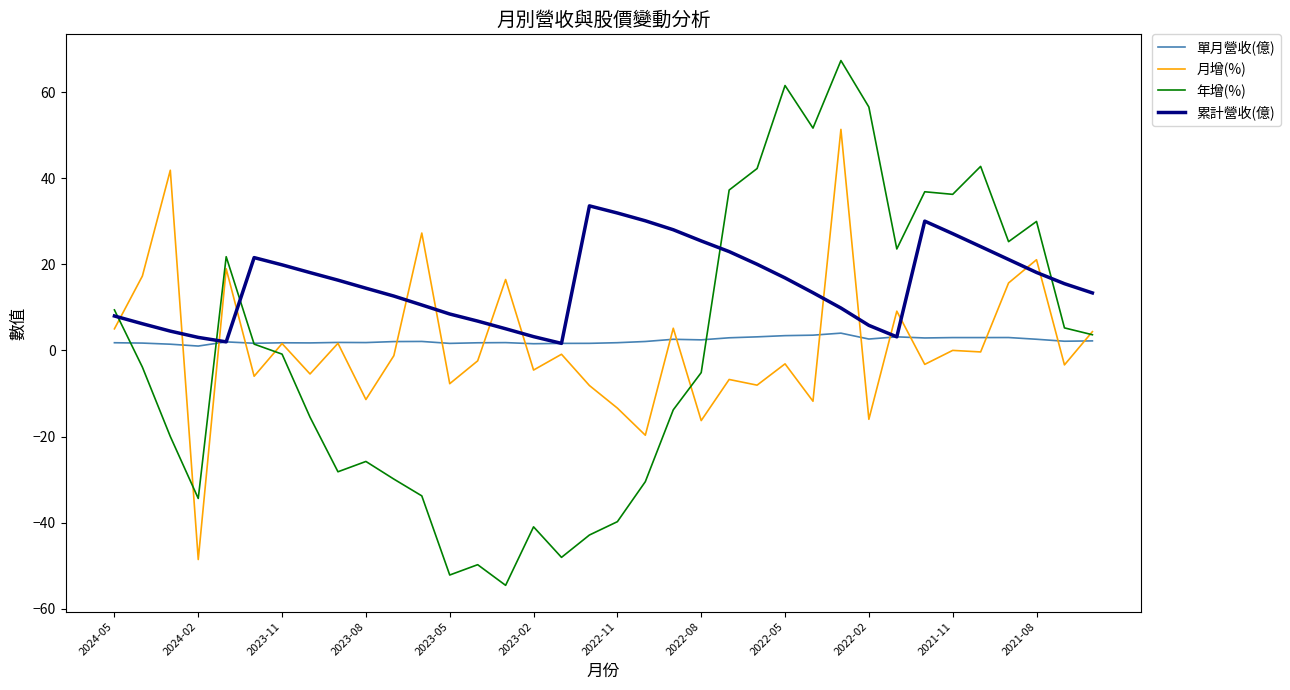

After their last crossing, which series has the higher values: 年增(%) or 累計營收(億)?

累計營收(億)